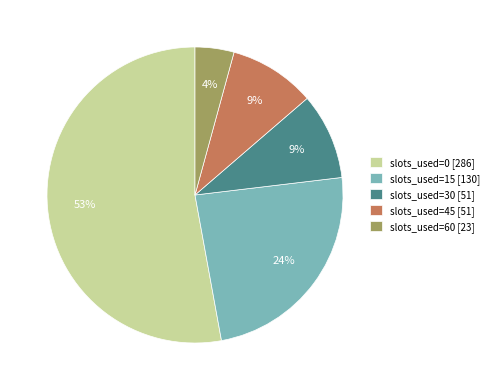

Does slots_used=0 account for over 50% of the chart?

Yes